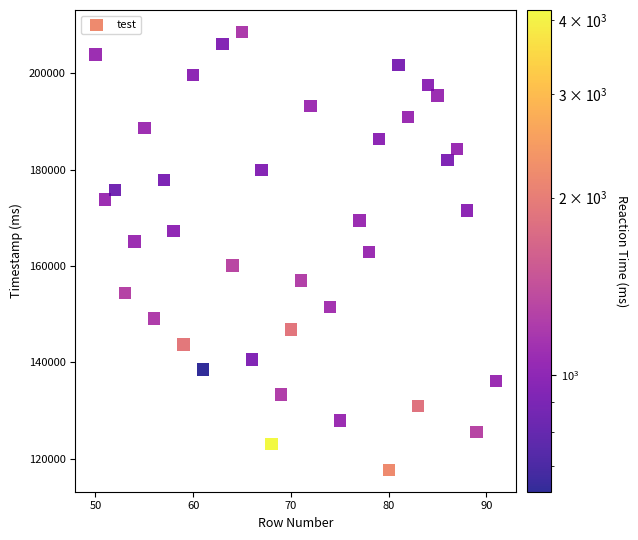

What is the range of Y values (max minus min)?

90922